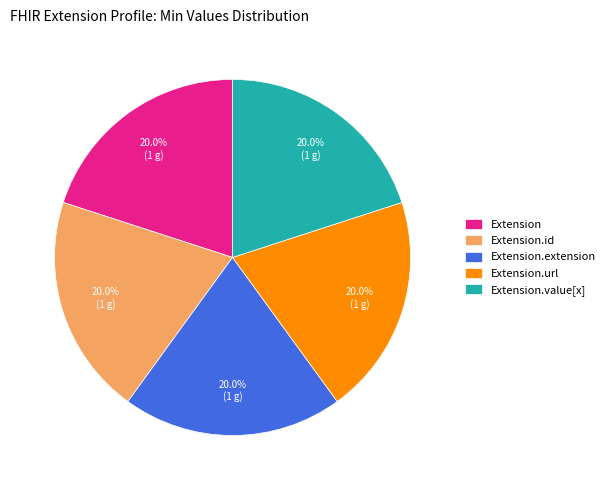

Approximately how many times larger is the value at Extension.id compared to Extension.extension?

1.0